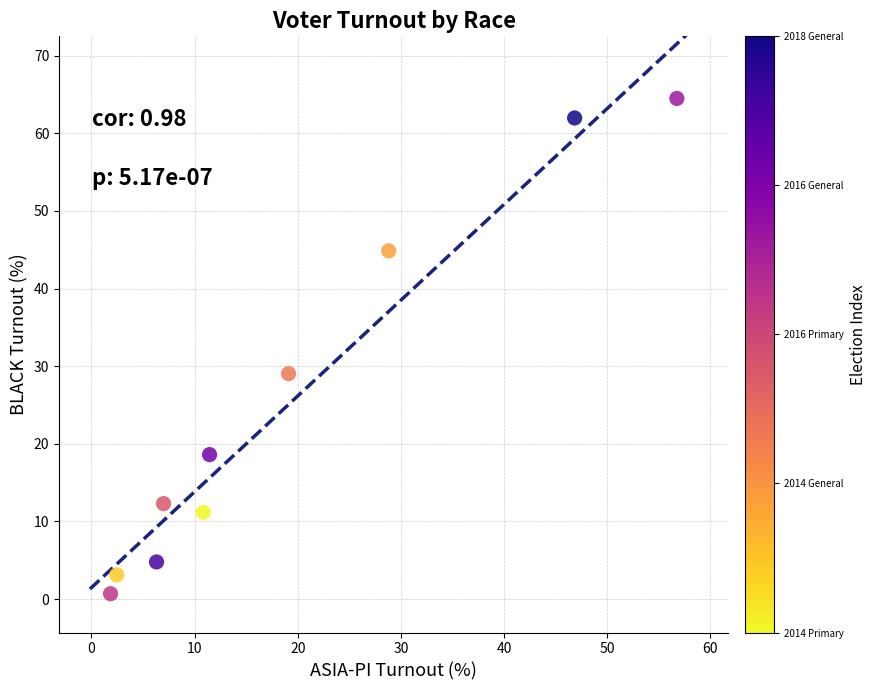

What Y value in the scatter plot is closest to 32?

29.0